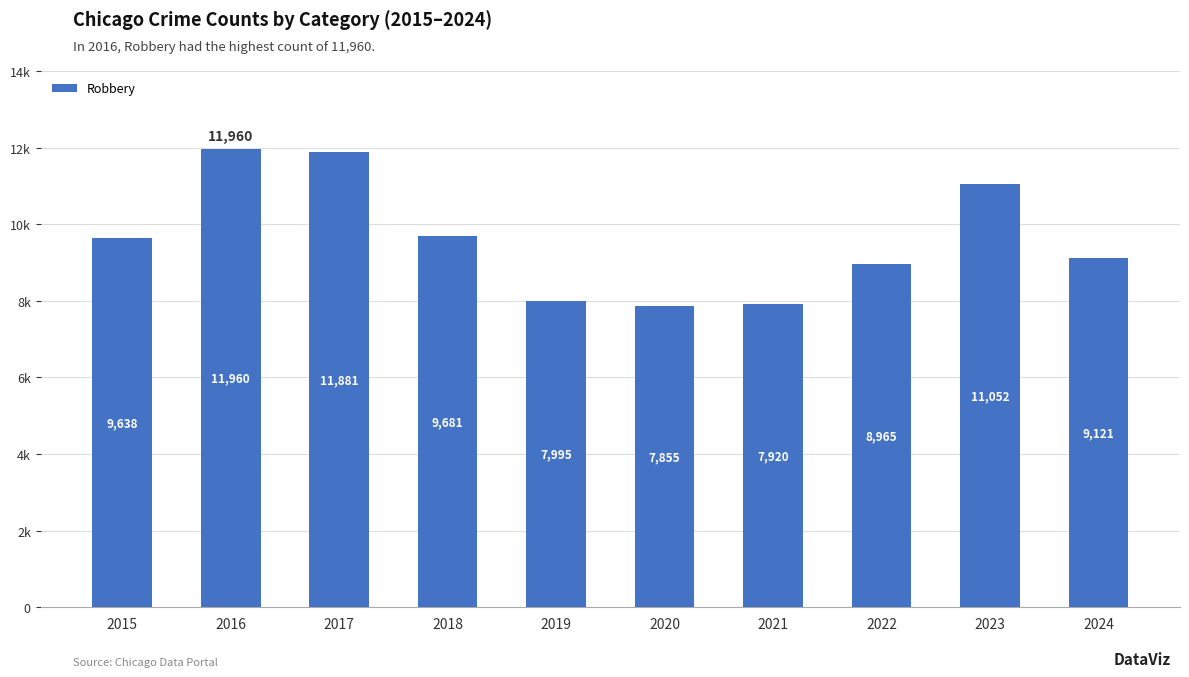

What is the ratio of the value at 2019 to the value at 2018?

0.8